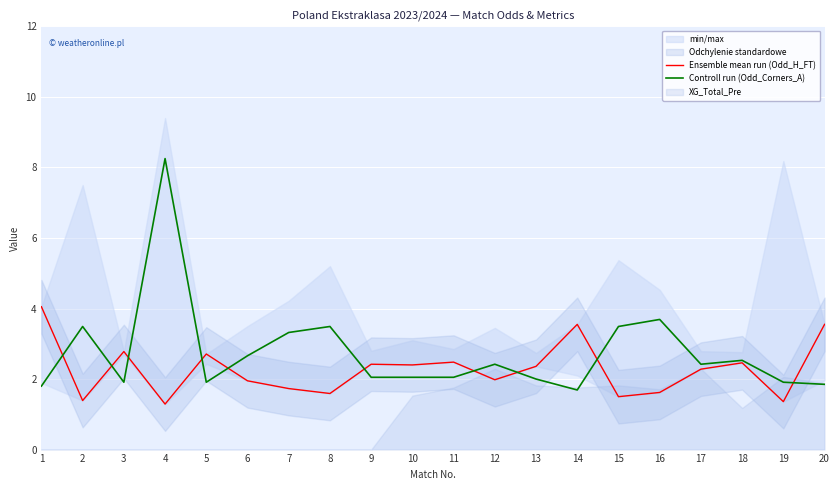

How many intersections are there between Controll run (Odd_Corners_A) and Ensemble mean run (Odd_H_FT)?

10